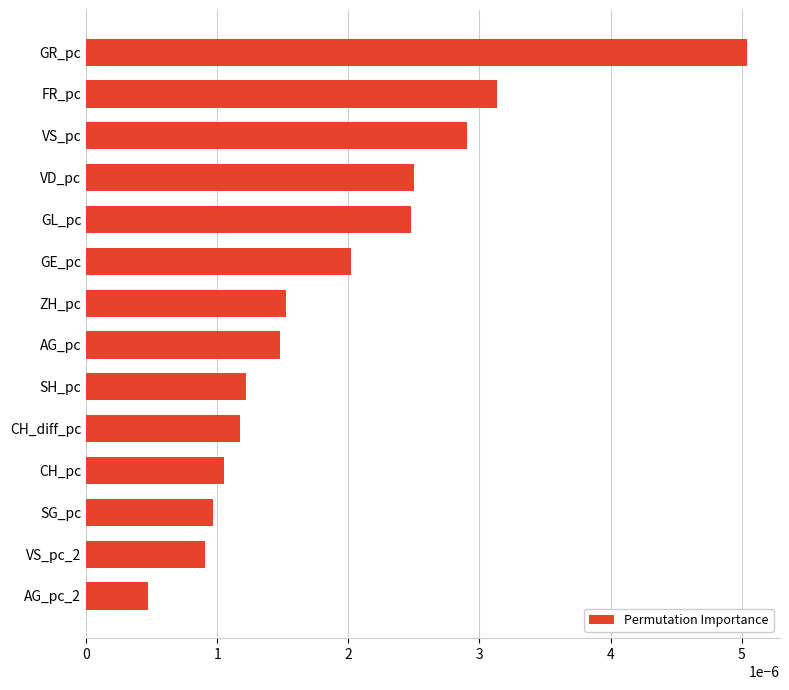

Does the chart contain any negative values?

No